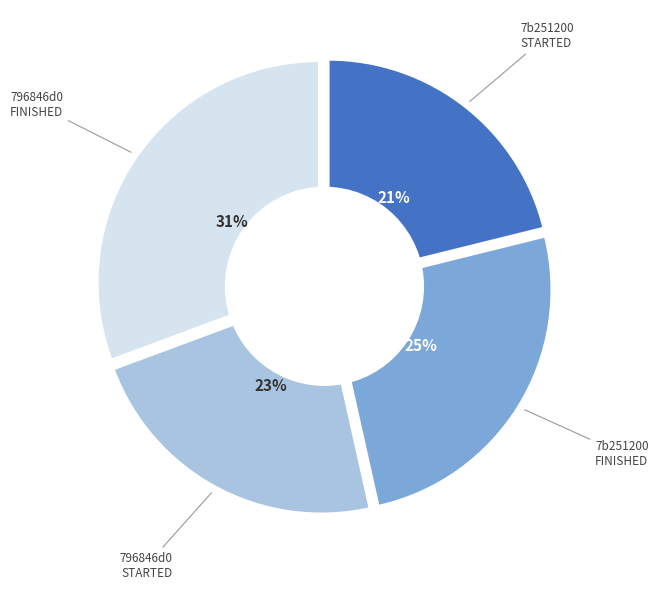

Does any single category account for the majority?

No